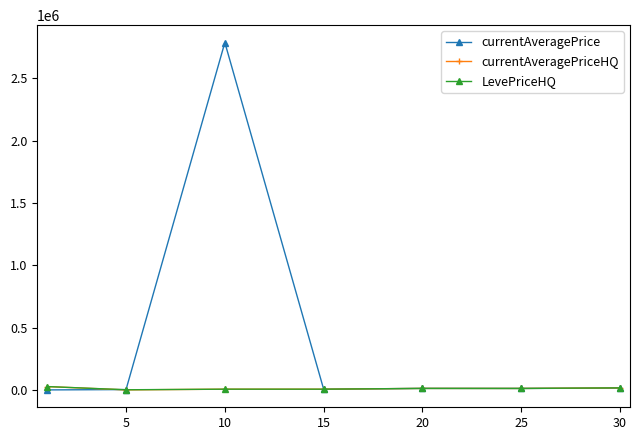

Which series has the largest total across all categories?

currentAveragePrice